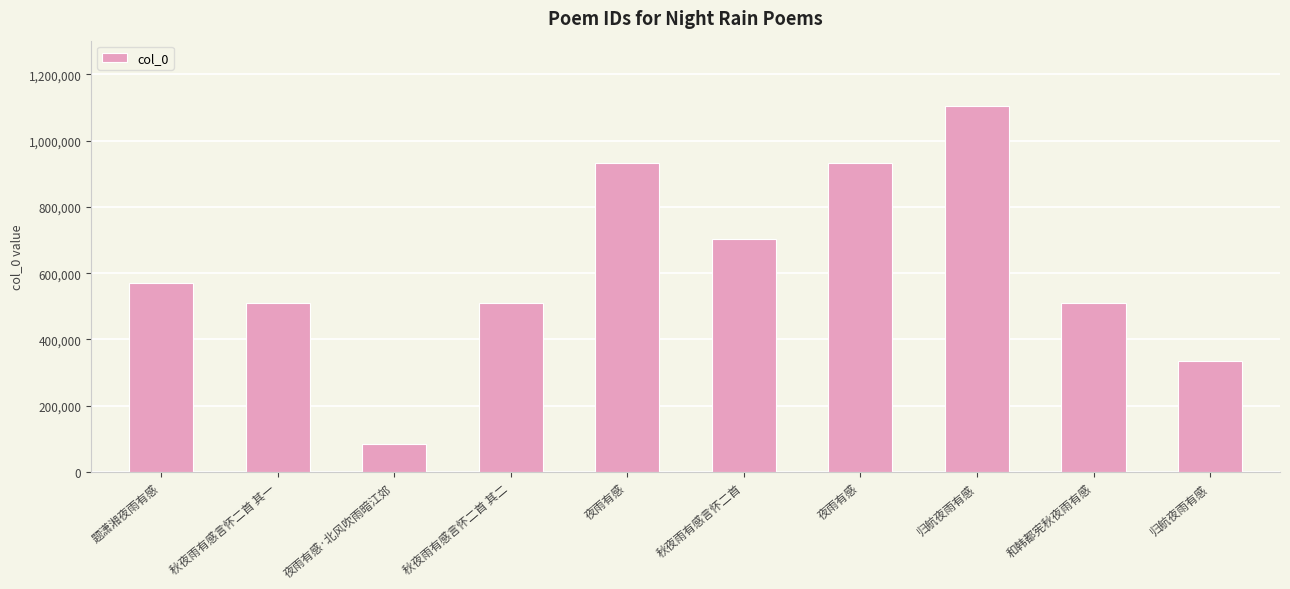

Reading left to right, extract all data points from this chart.

题潇湘夜雨有感=570521	秋夜雨有感言怀二首 其一=509409	夜雨有感·北风吹雨暗江郊=83413	秋夜雨有感言怀二首 其二=509410	夜雨有感=932520	秋夜雨有感言怀二首=704013	夜雨有感=932521	归航夜雨有感=1103215	和韩都宪秋夜雨有感=508772	归航夜雨有感=336443